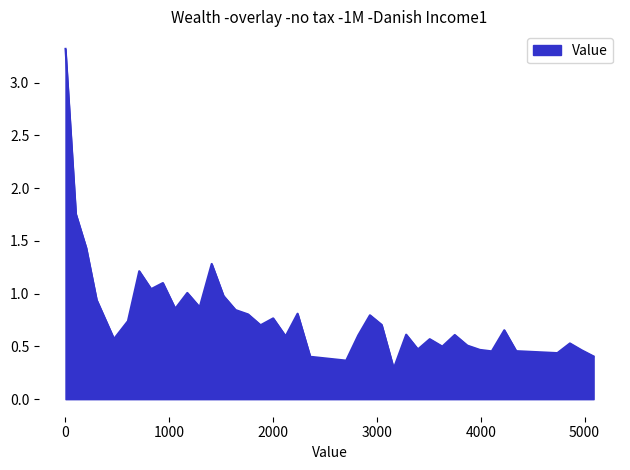

What is the smallest value displayed?

0.3